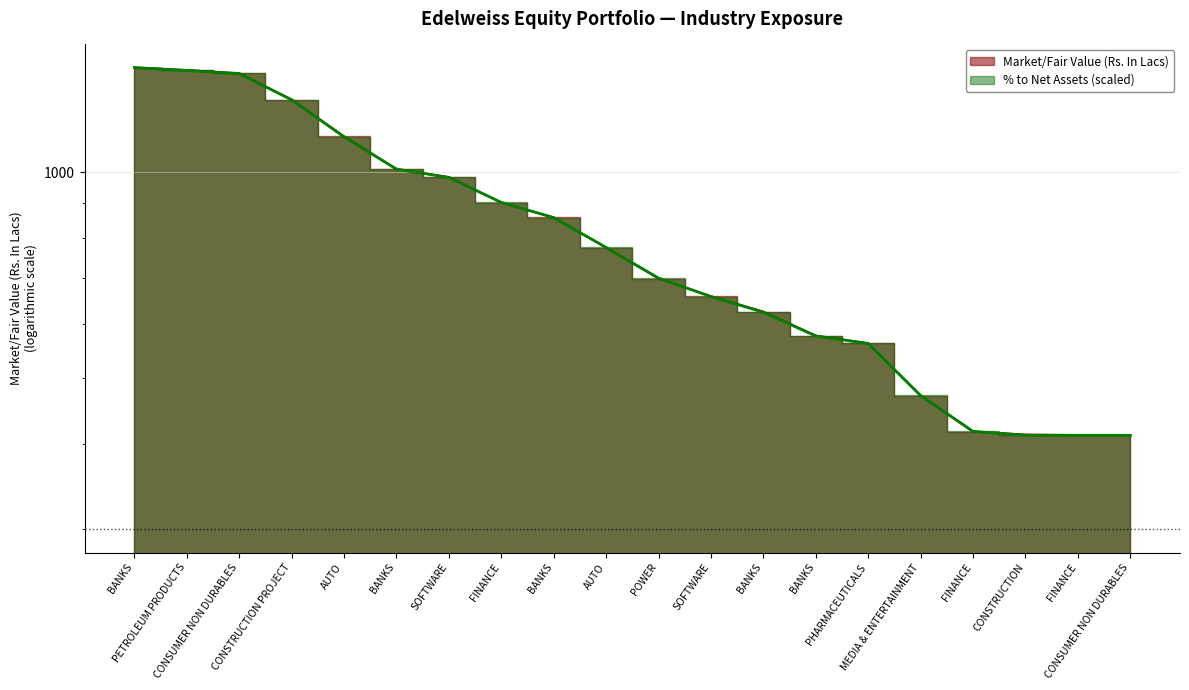

True or false: Market/Fair Value (Rs. In Lacs) has more than 2 interior local peaks.

False